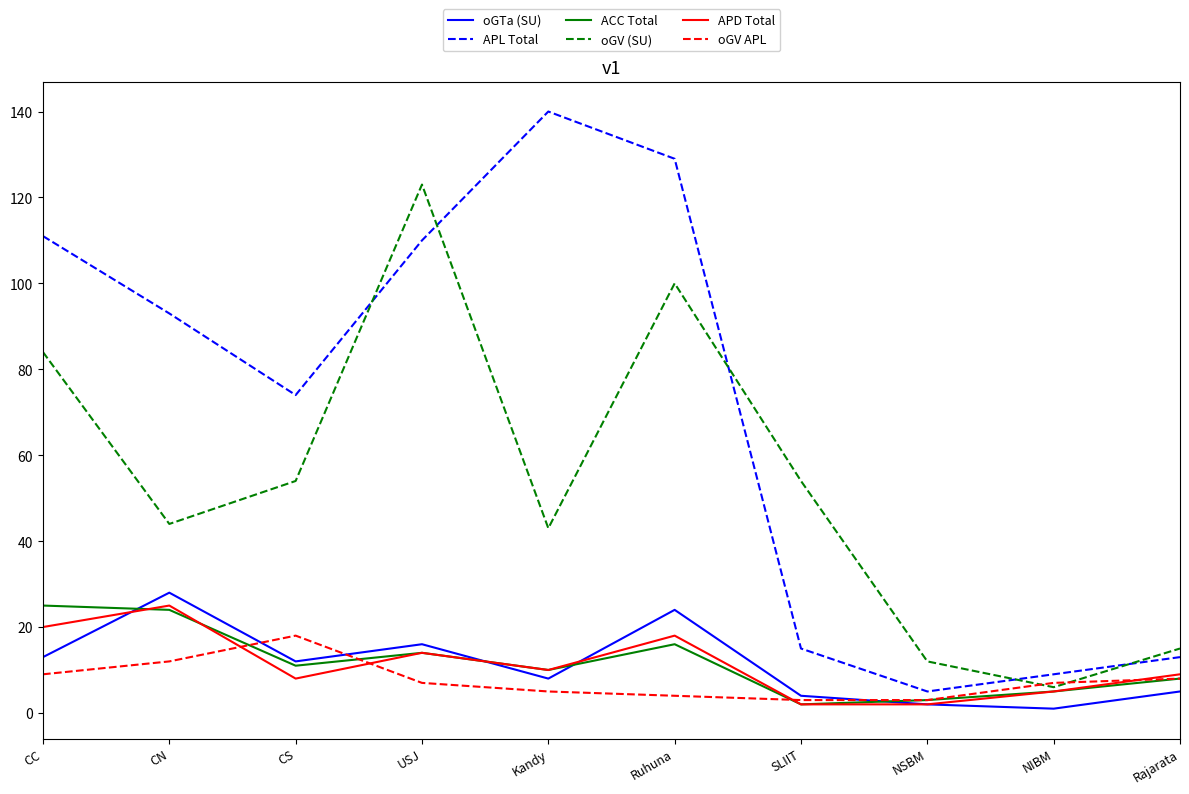

Is it true that ACC Total equals 11 at CS?

True